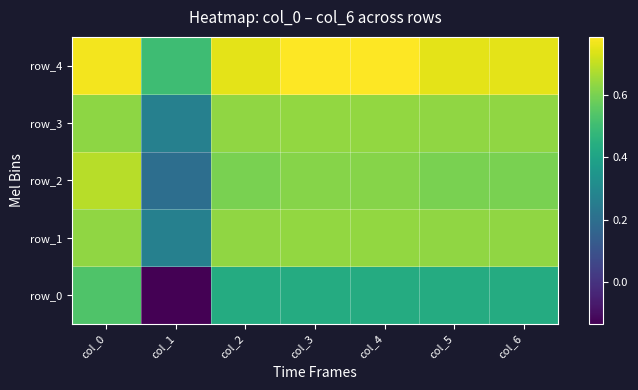

True or false: row_4 has a value of 1.4 at col_3.

False